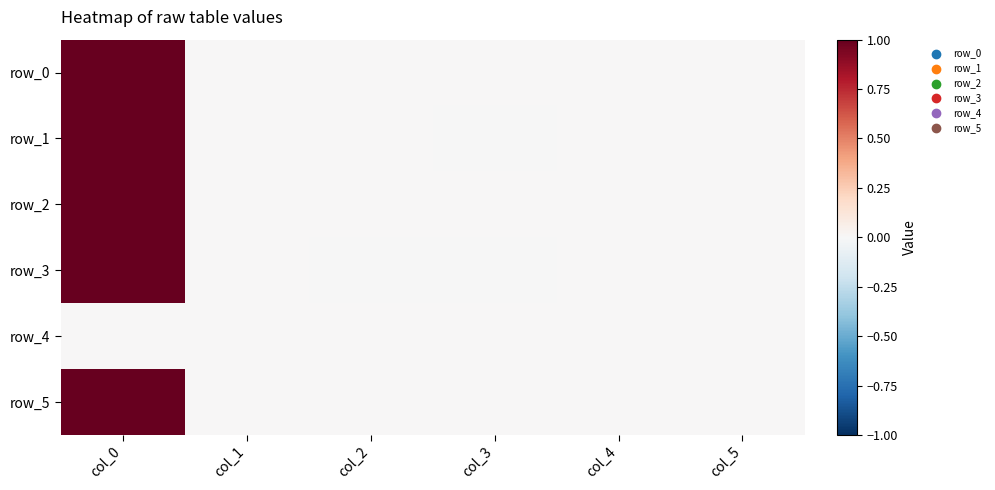

What is the difference between the maximum and minimum values in the row_1 series?

1.0